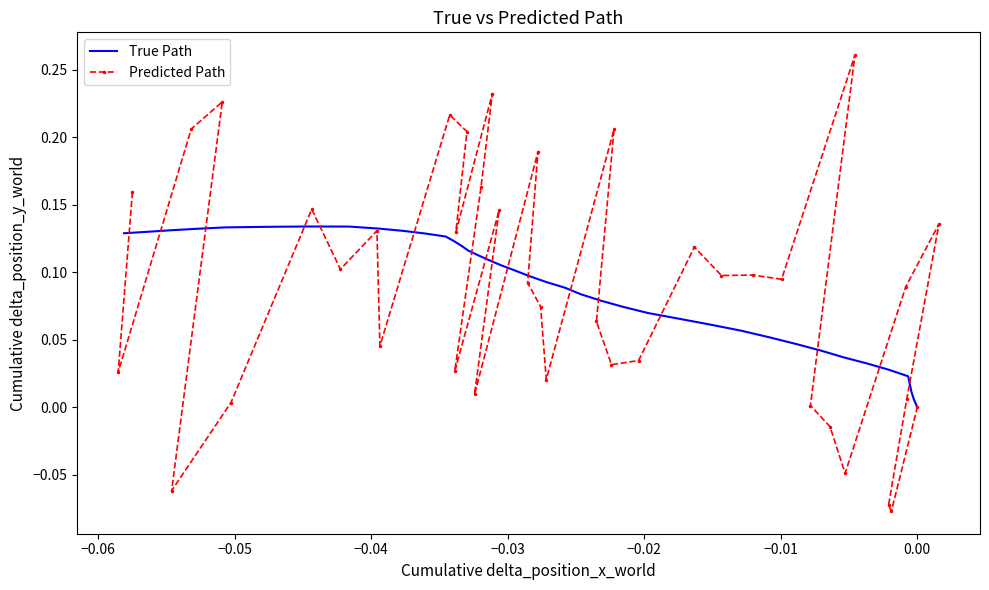

True or false: True Path and Predicted Path cross at least once.

True